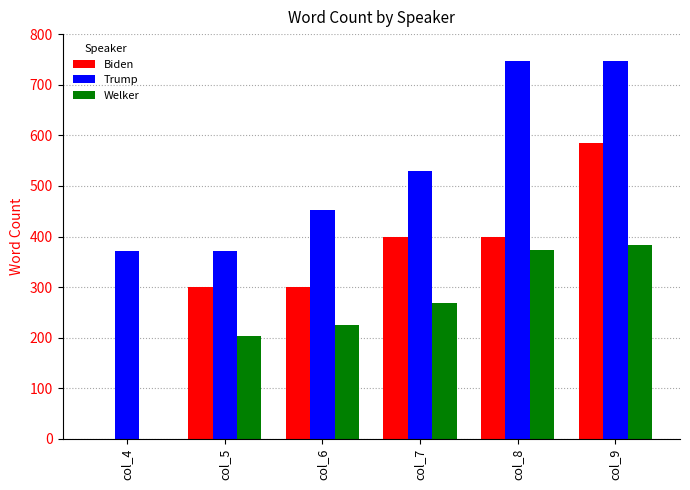

What is the sum of the Welker values at col_8 and col_5?

577